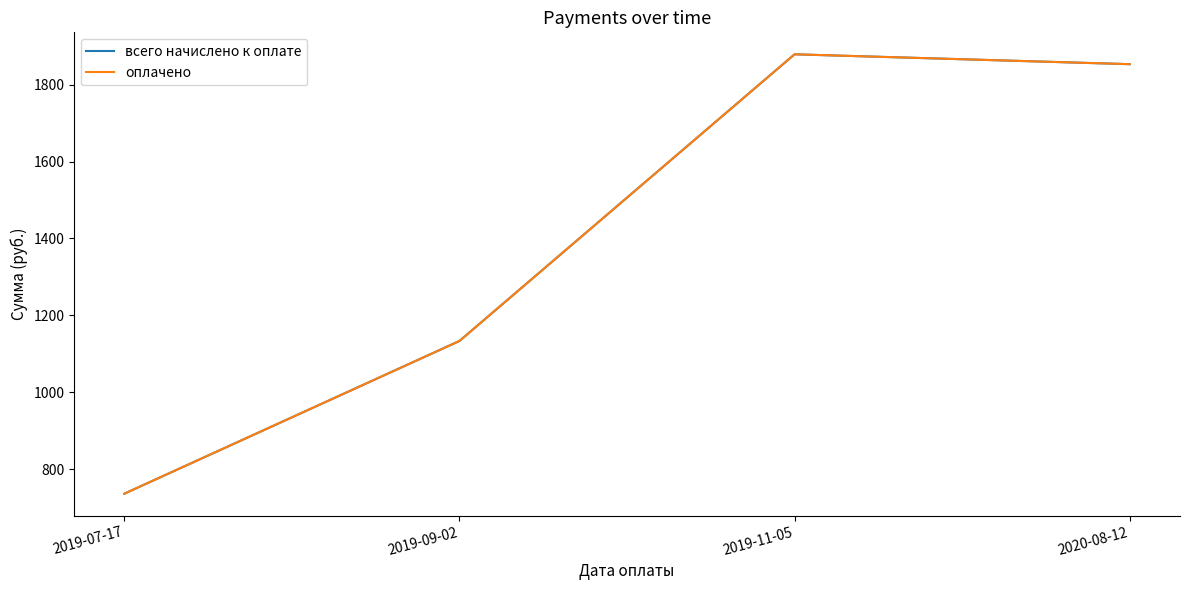

What is the label of the 4th point from the left?

2020-08-12